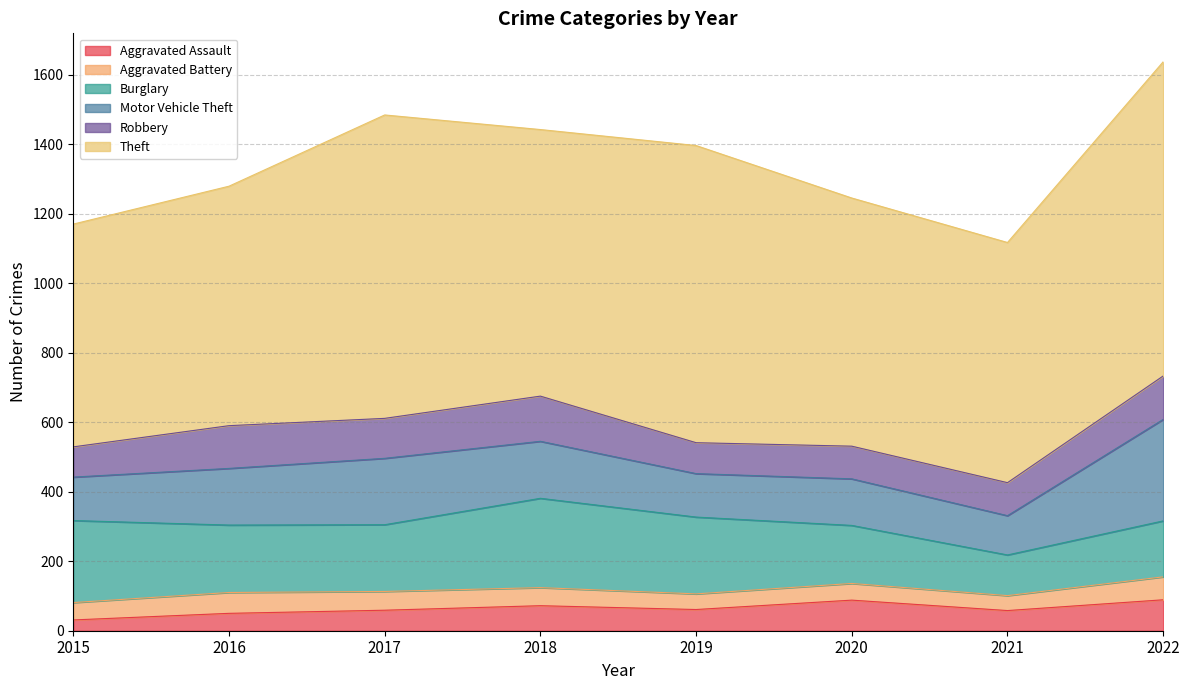

Rank the series by their maximum value, from lowest to highest.

Aggravated Battery, Aggravated Assault, Robbery, Burglary, Motor Vehicle Theft, Theft